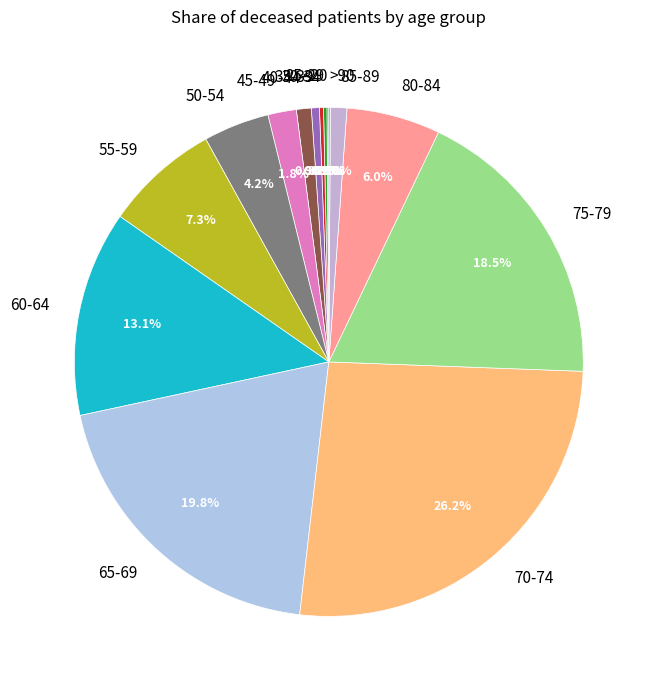

Combined, do 60-64 and 55-59 account for over 50%?

No